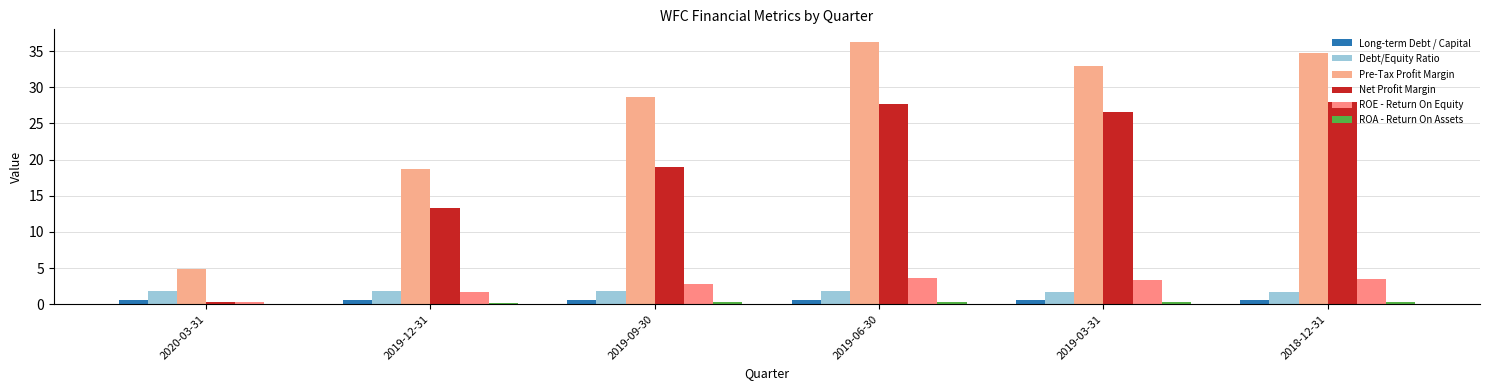

The value of ROE - Return On Equity at 2019-06-30 is 3.6. True or false?

True